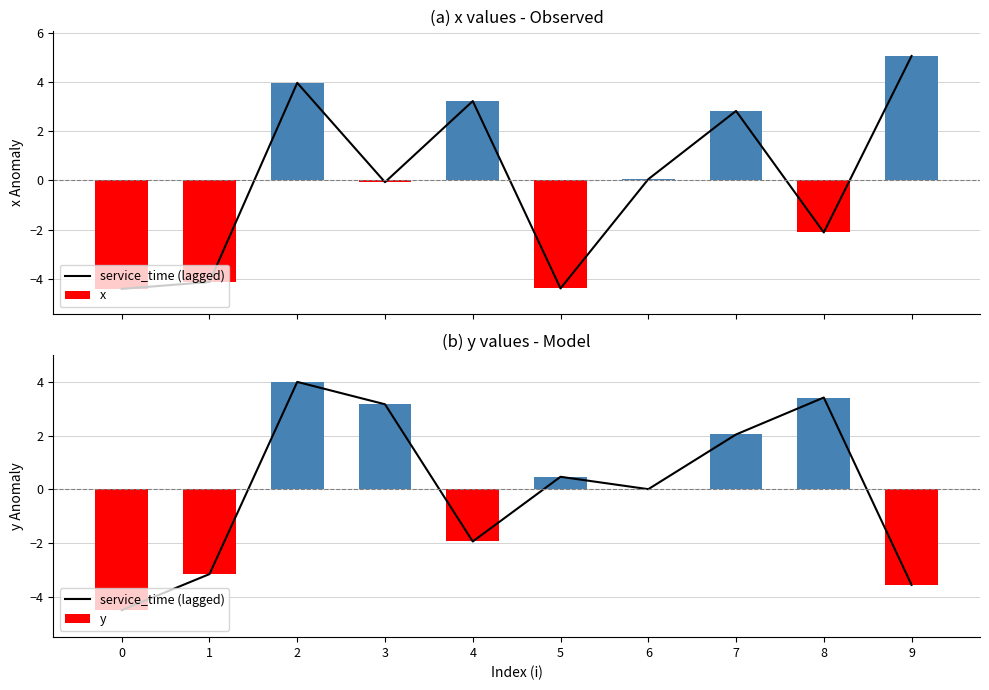

Reading left to right, list all the values displayed in this chart.

service_time (lagged): -4.5	-3.1	4.0	3.2	-1.9	0.5	0.0	2.0	3.4	-3.5
x: -4.4	-4.1	4.0	-0.1	3.2	-4.4	0.0	2.8	-2.1	5.0
y: -4.5	-3.1	4.0	3.2	-1.9	0.5	0.0	2.0	3.4	-3.5